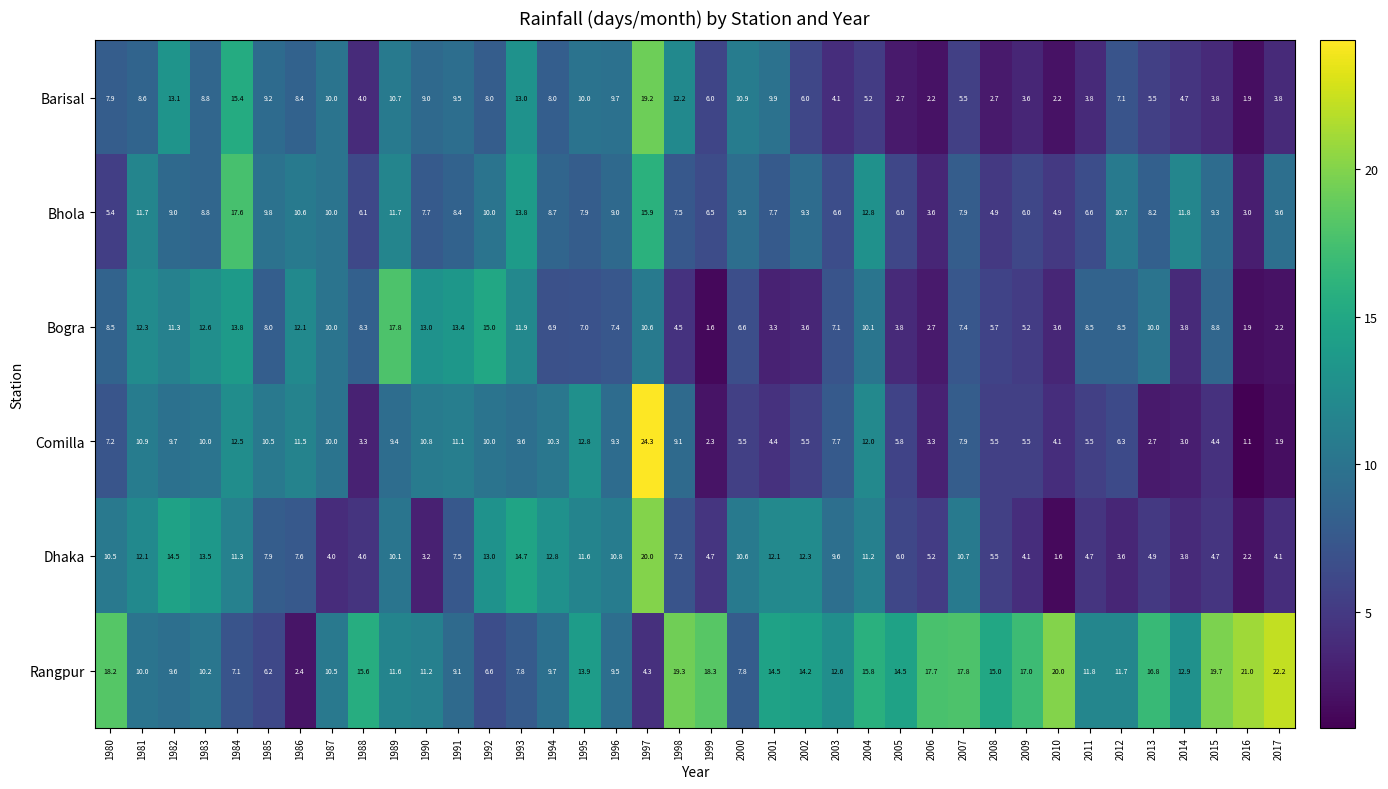

What is the difference between the Bhola values at 1989 and 1984?

5.9